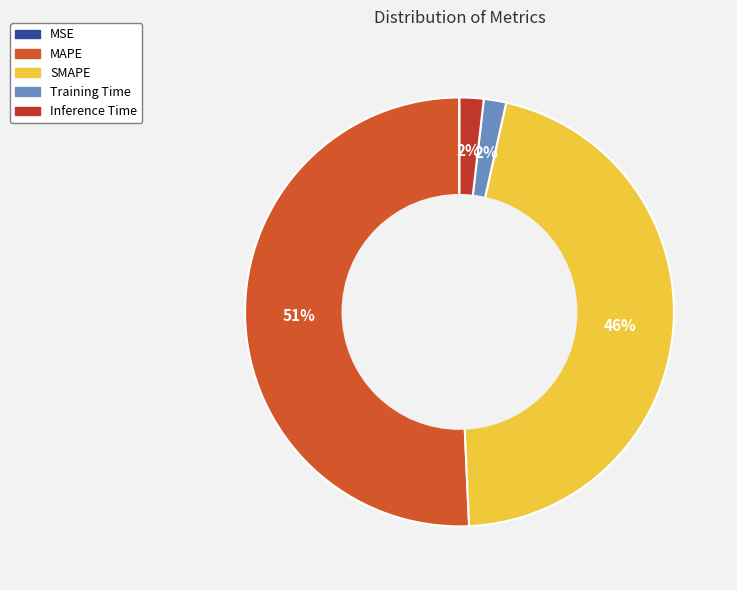

The Training Time slice represents 2% of the pie. True or false?

True